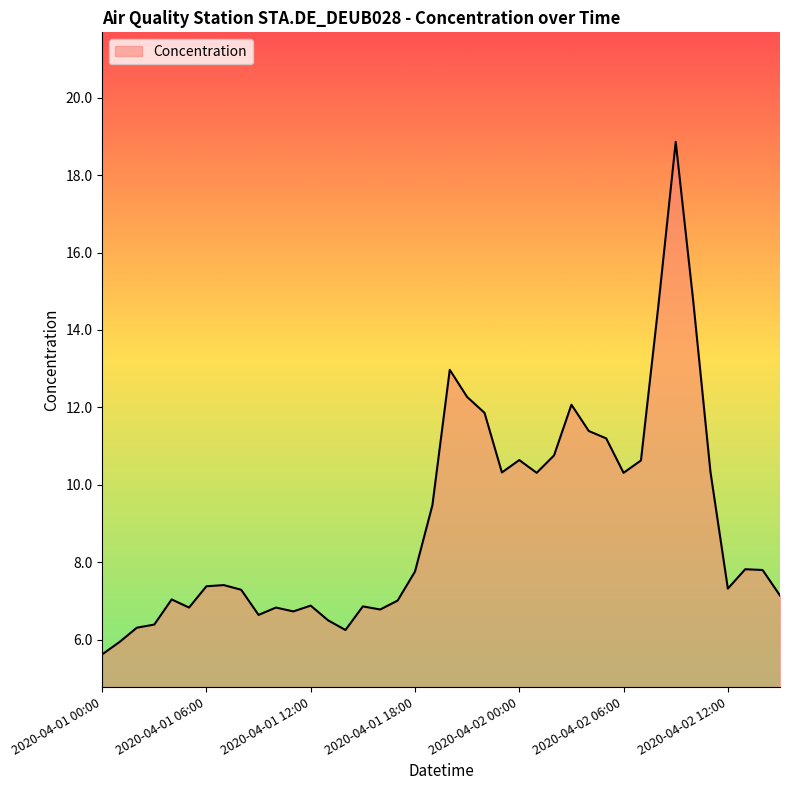

What is the greatest value displayed?

18.9